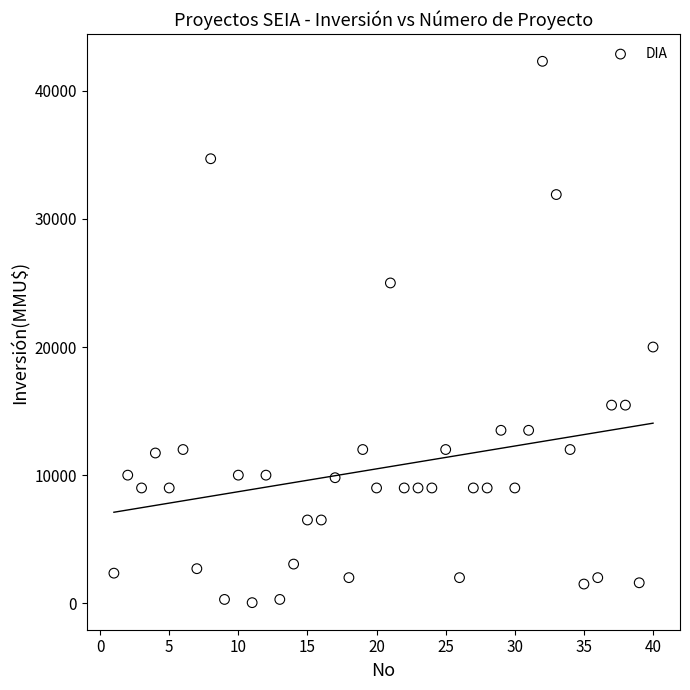

What Y value in the scatter plot is closest to 21174?

20000